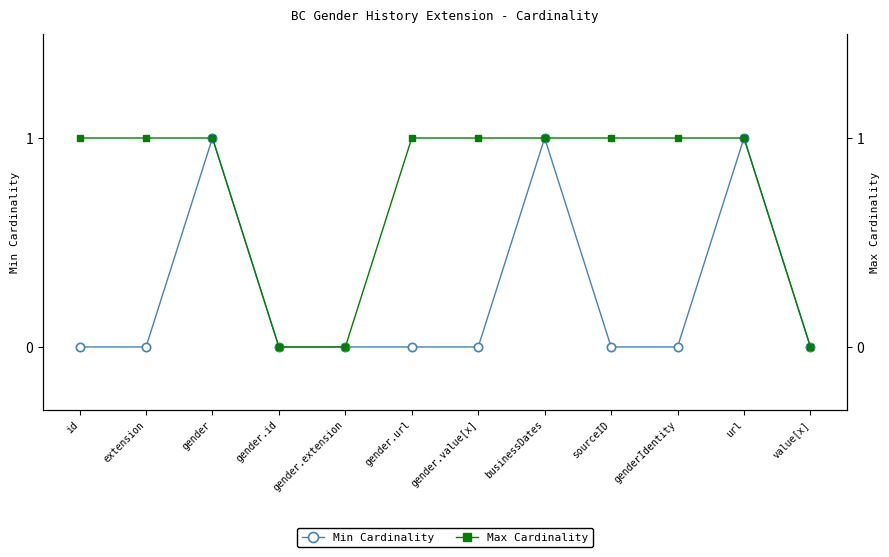

Where is the first local maximum for Min Cardinality?

gender